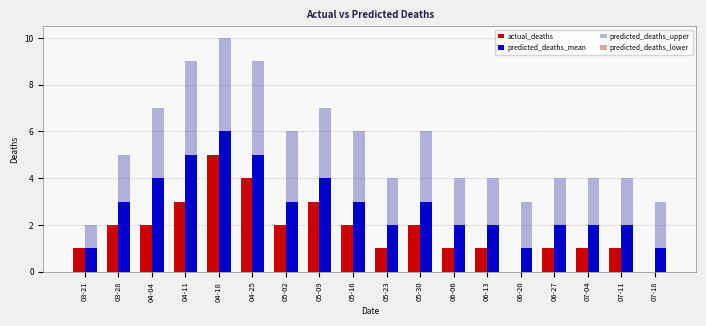

The actual_deaths series shows 1 at 05-02. True or false?

False